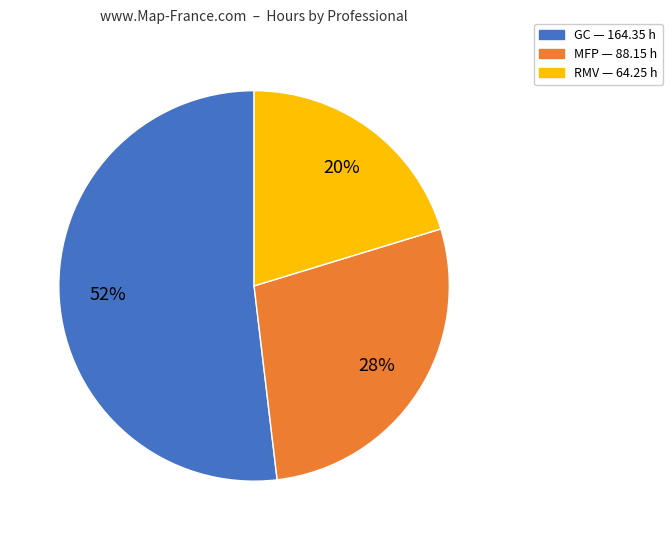

Count the number of slices in the pie.

3